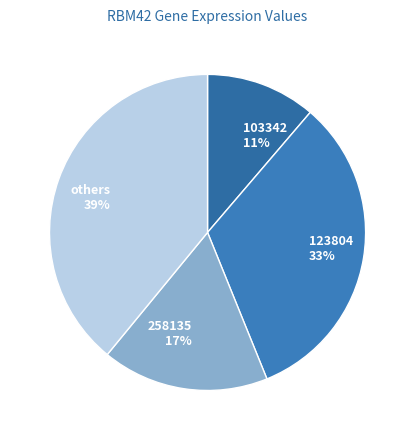

To the nearest percent, what is the average slice percentage?

25%